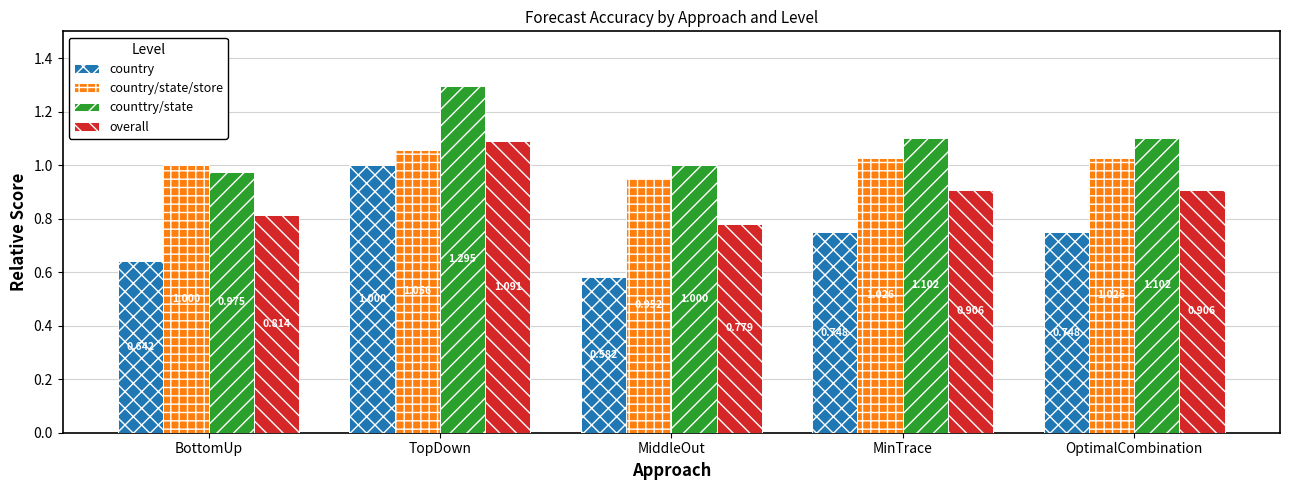

Count the country values in the range 0 to 1.

5